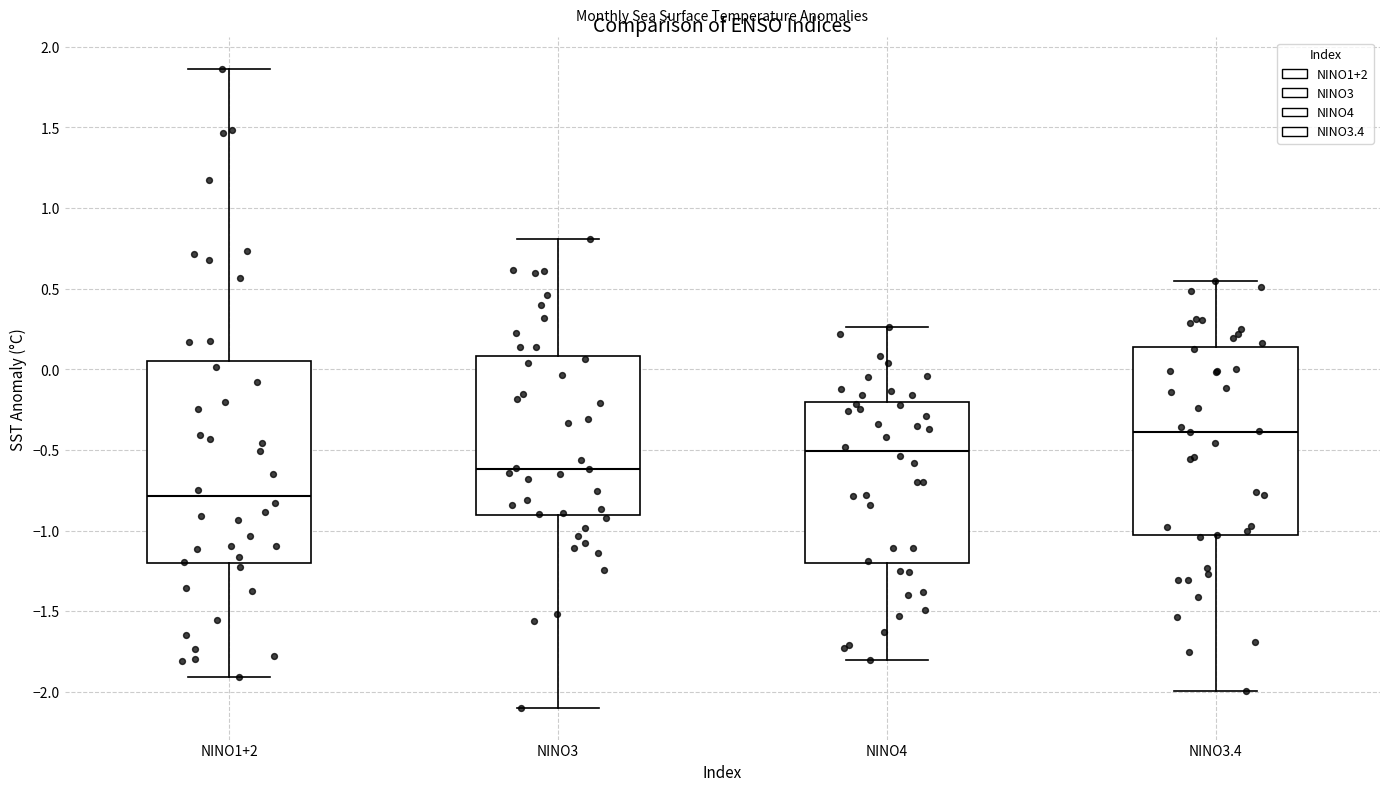

Reading left to right, read every box against the y-axis: the position of its median line, the range the box covers, and the ends of its whiskers. The values are not printed on the chart, so give them approximately, as read against the axis.

NINO1+2: median -0.80, box -1.20 to 0.05, whiskers -1.90 to 1.85
NINO3: median -0.60, box -0.90 to 0.10, whiskers -2.10 to 0.80
NINO4: median -0.50, box -1.20 to -0.20, whiskers -1.80 to 0.25
NINO3.4: median -0.40, box -1.05 to 0.15, whiskers -2.00 to 0.55